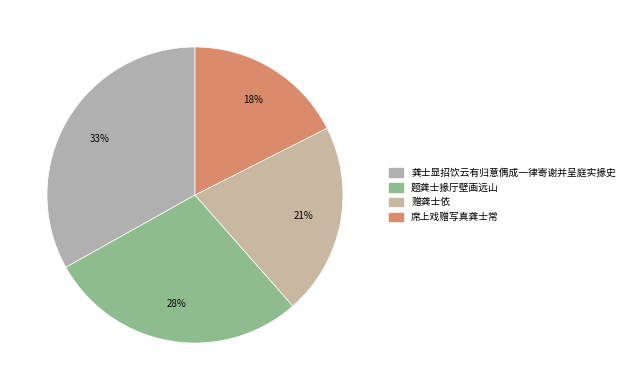

True or false: 赠龚士依 accounts for 28% of the total.

False